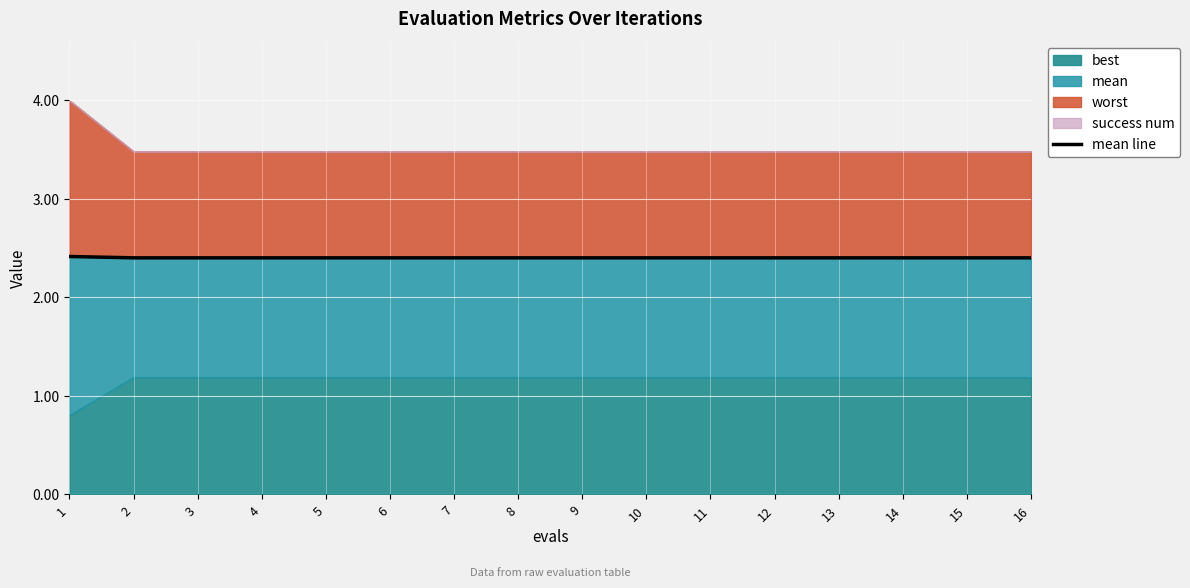

Between 8 and 6, which is larger?

8